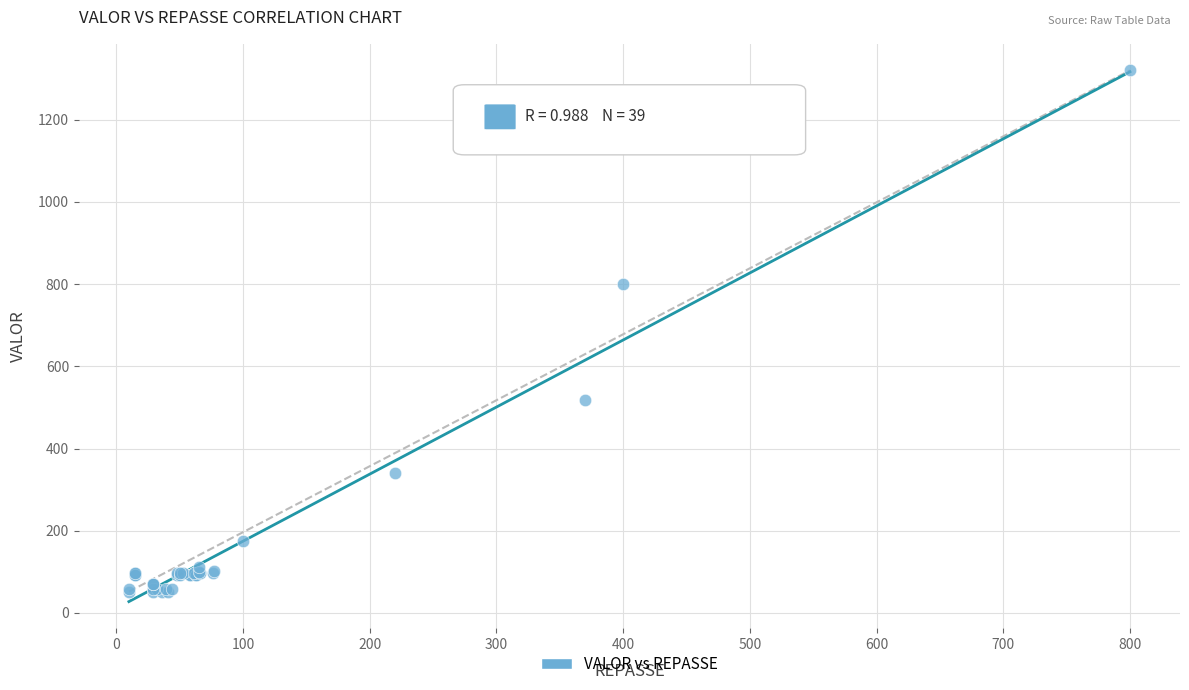

What Y value in the scatter plot is closest to 685?

800.0